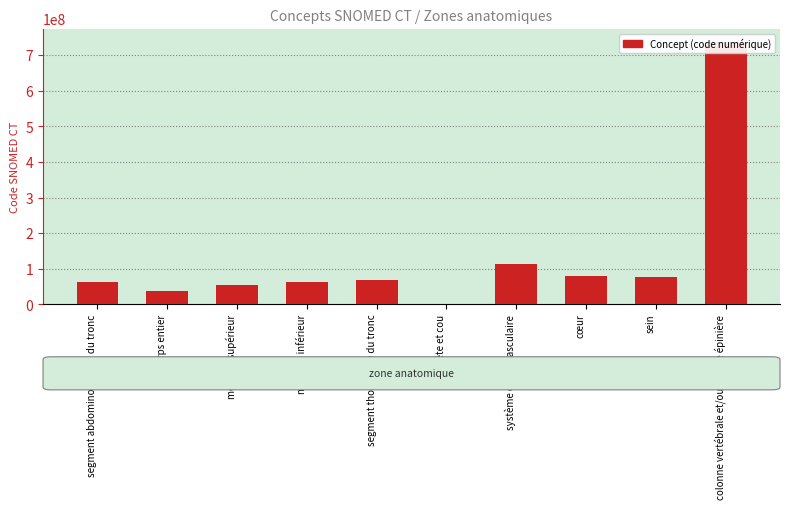

What is the value of the 4th bar from the left?

61685007